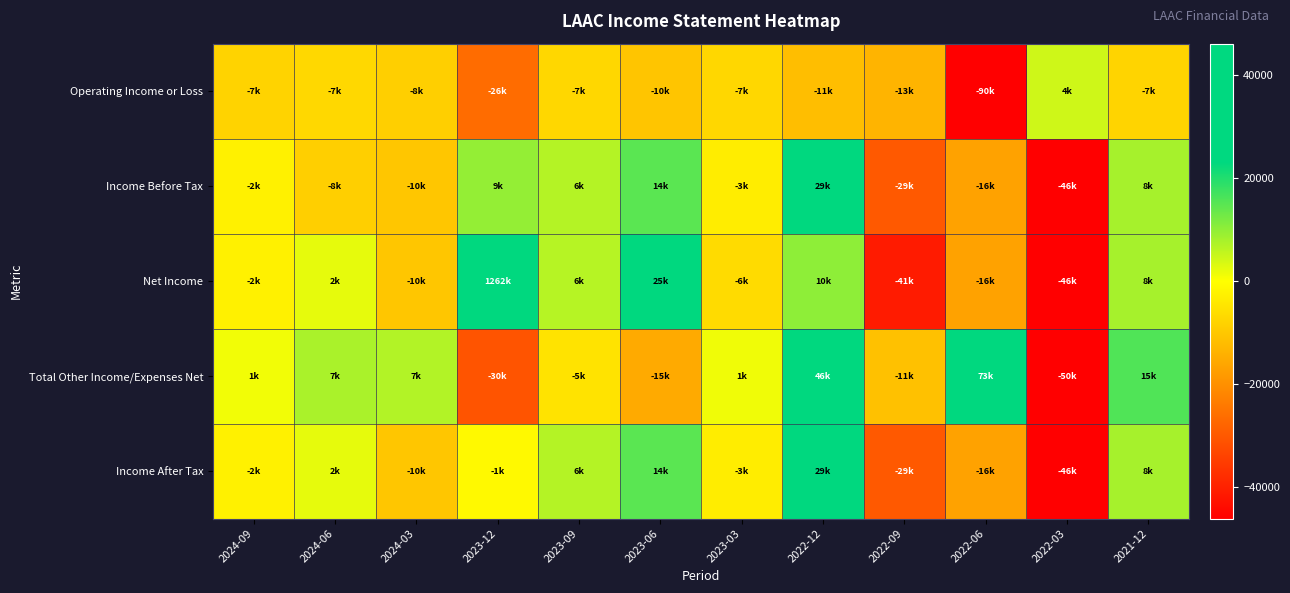

List the series in order of their peak value, lowest first.

Operating Income or Loss, Income Before Tax, Income After Tax, Total Other Income/Expenses Net, Net Income